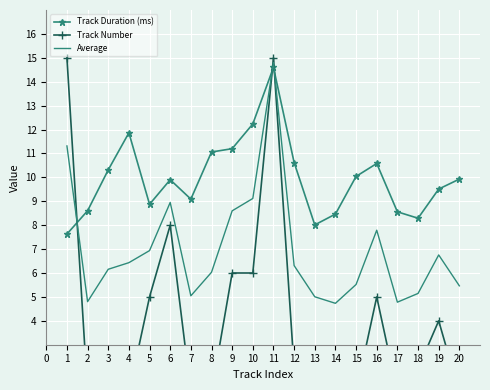

What is the minimum value shown in the chart?

1.0